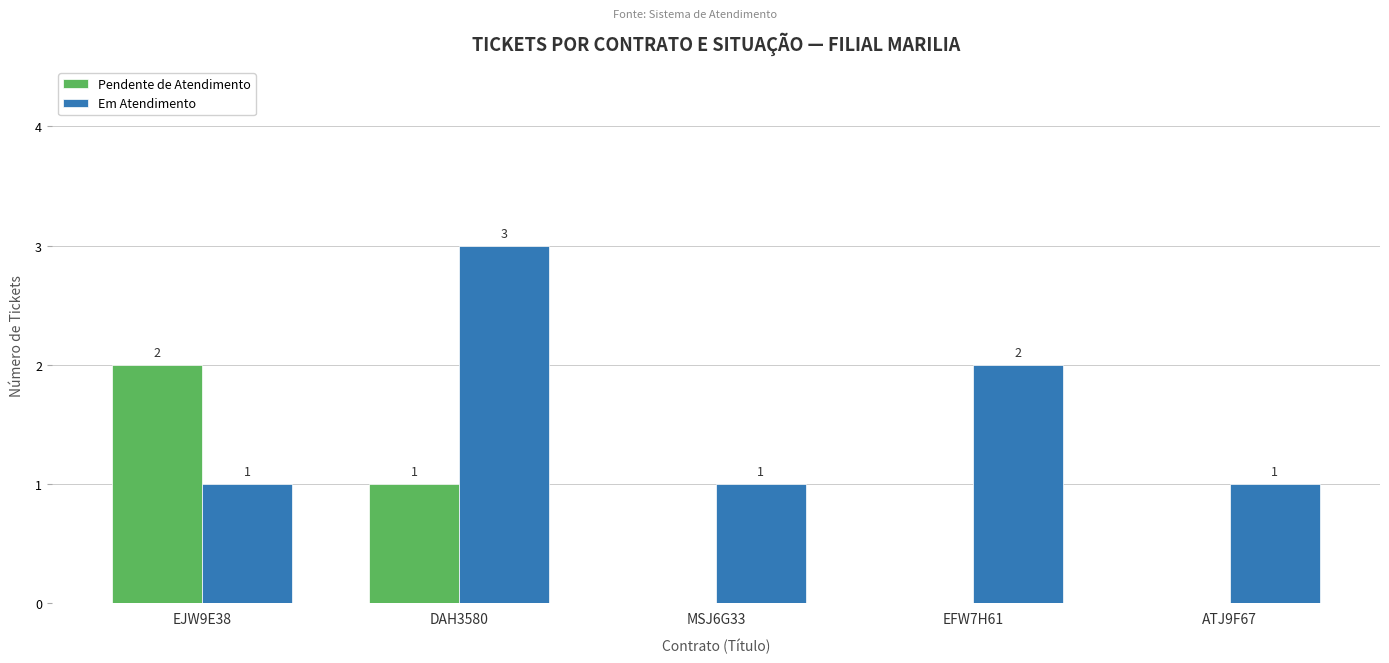

What is the difference between the Pendente de Atendimento values at DAH3580 and MSJ6G33?

1